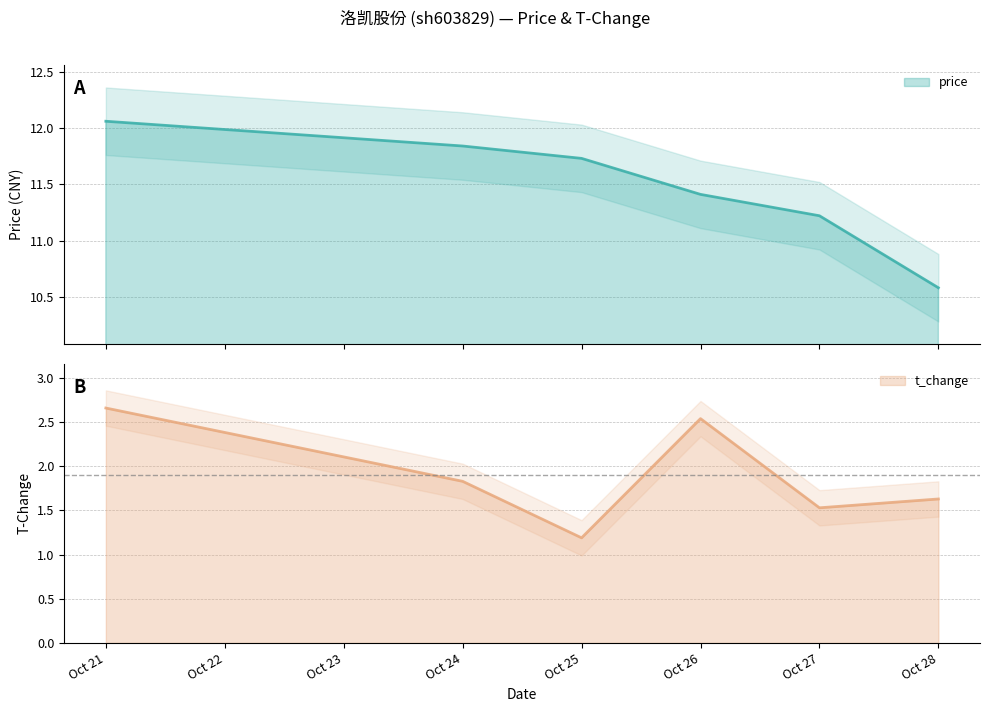

List the series in order of their peak value, lowest first.

t_change, price